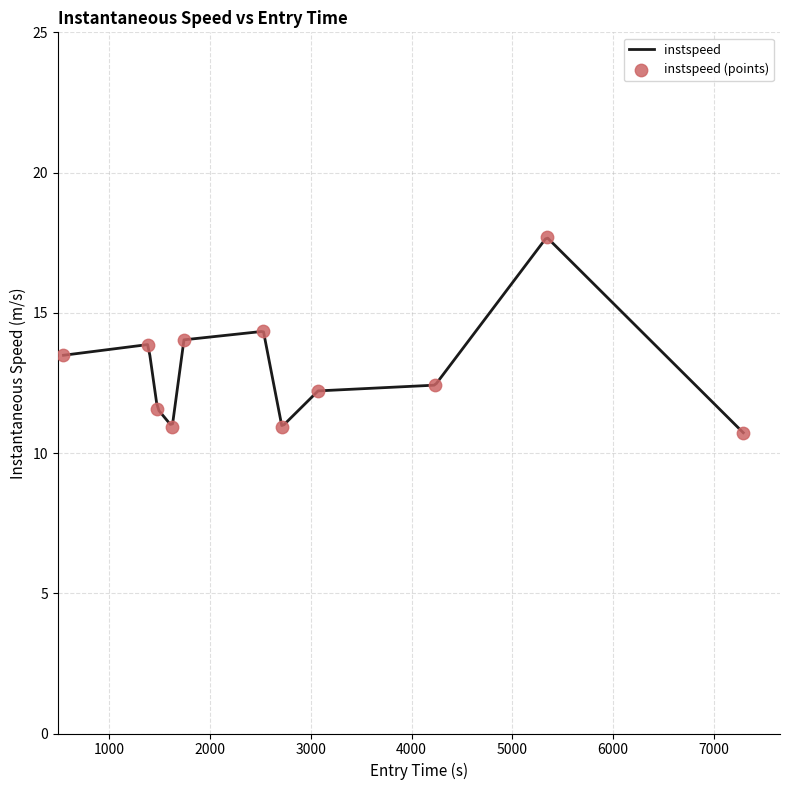

Between 1477.320838421657 and 1739.3113457499028, which is larger?

1739.3113457499028